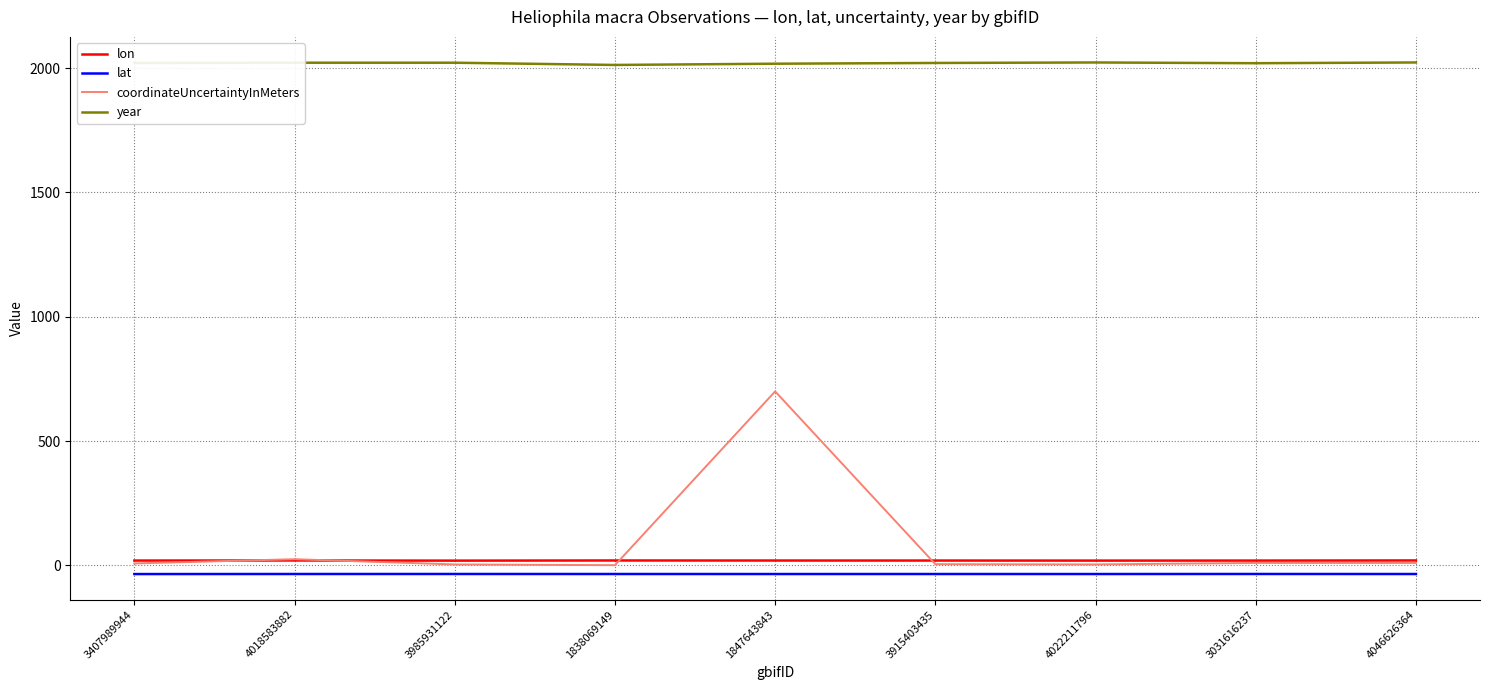

The year series shows 3115.5 at 4022211796. True or false?

False